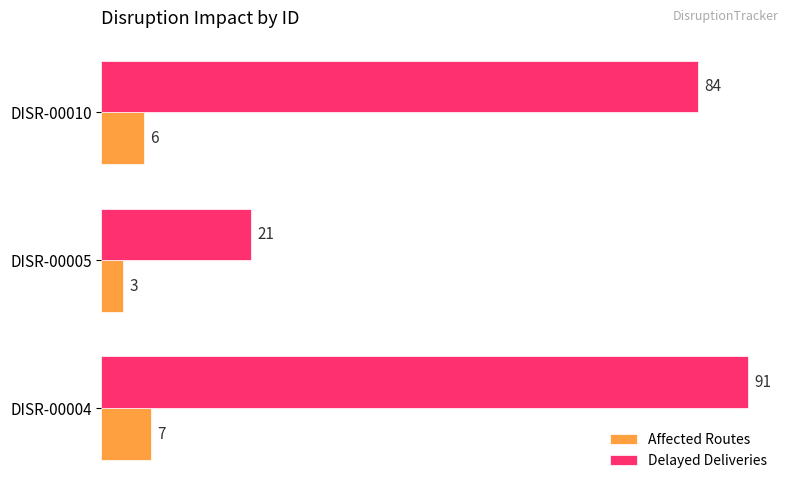

Where is Delayed Deliveries nearest to the value 56?

DISR-00010